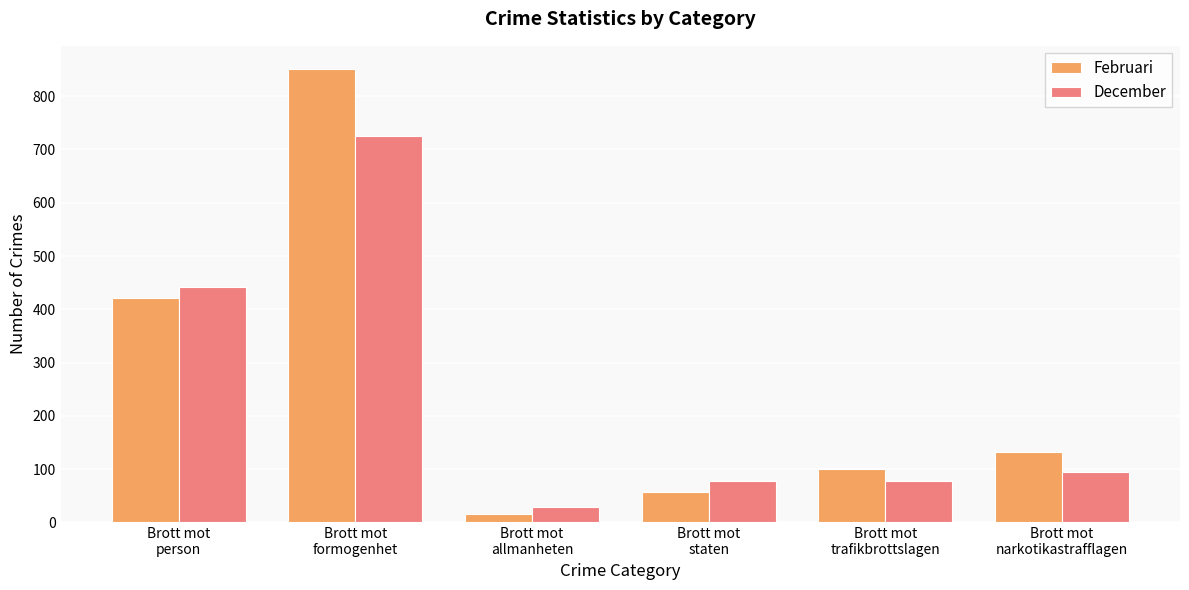

What is the smallest value displayed?

15